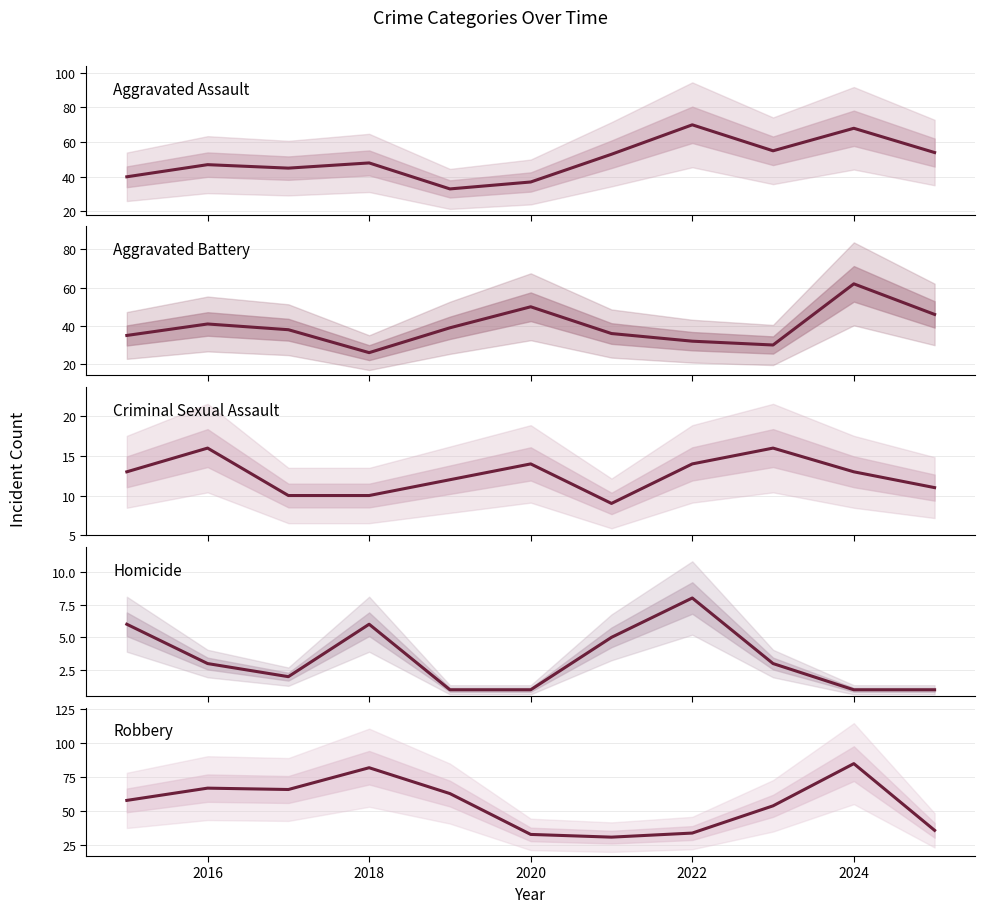

What position from the left is 2022?

8